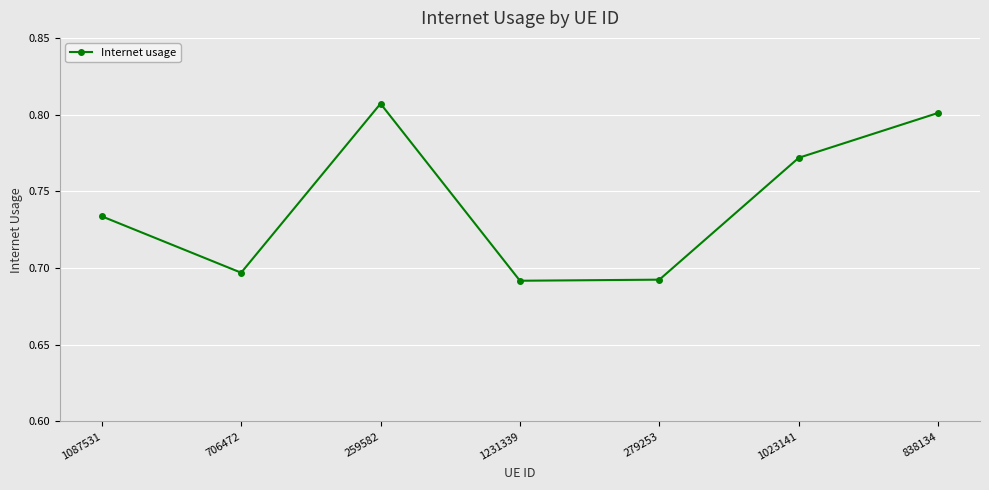

What position from the right is 1231339?

4